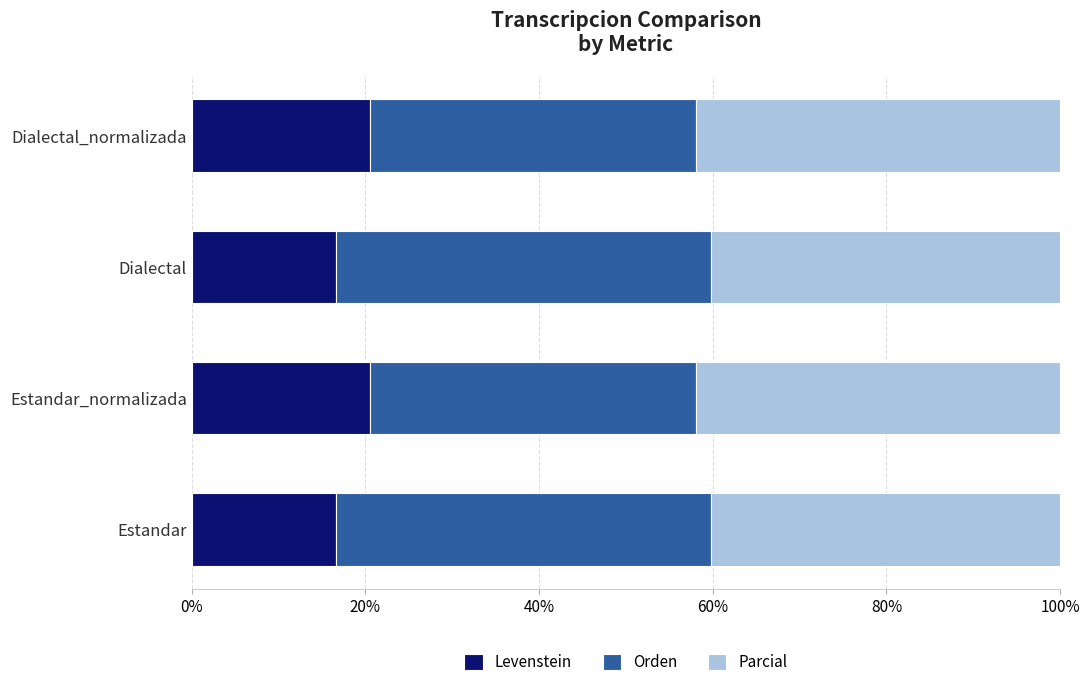

What is the highest value of the Levenstein series?

20.5